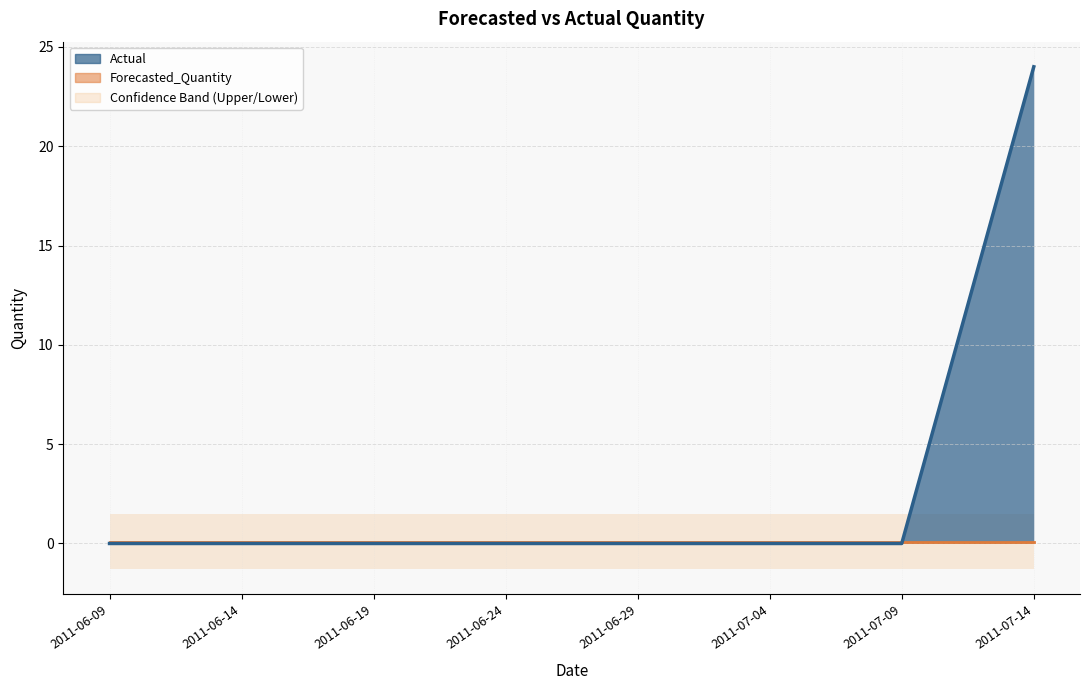

What is the label of the 4th point from the right?

2011-06-29